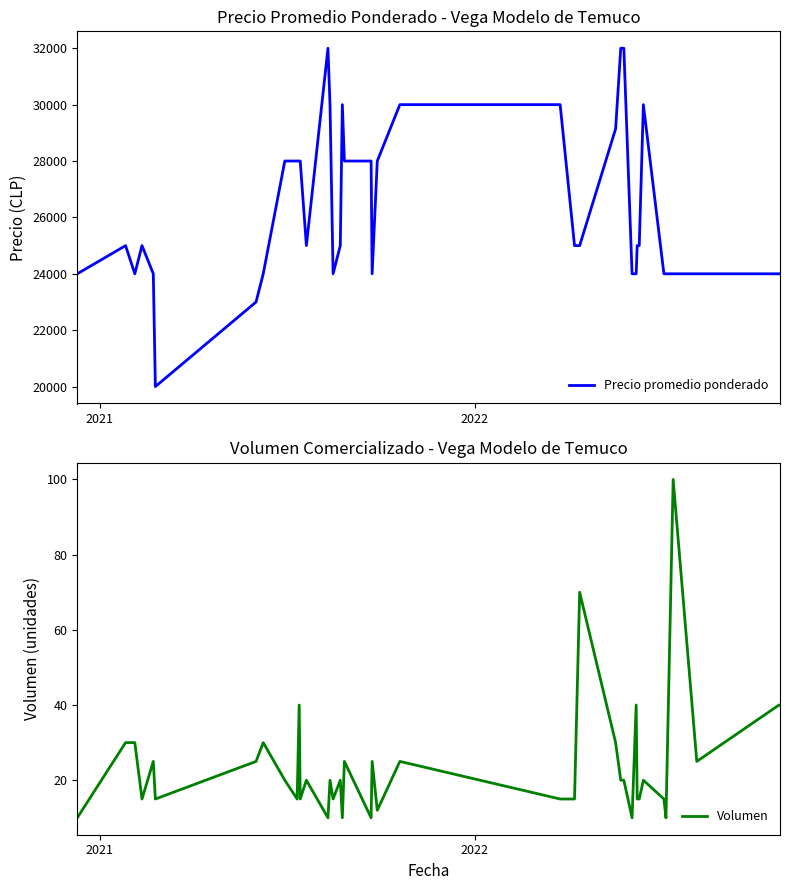

Does the chart display data point markers on the line(s)?

No